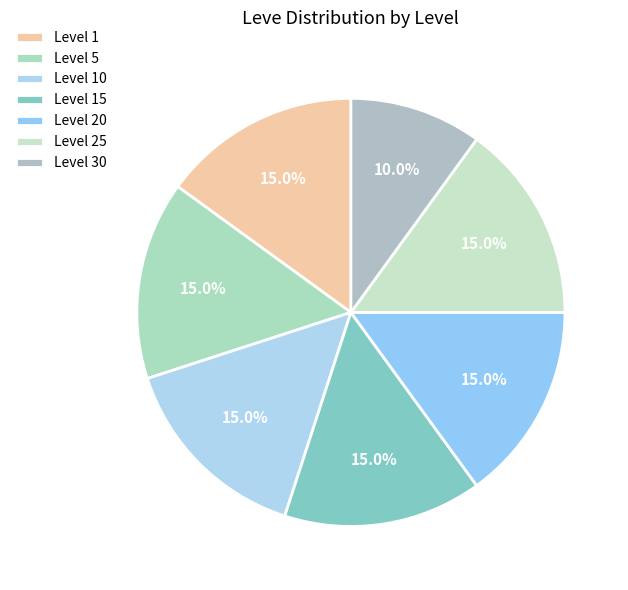

To the nearest percent, what is the difference between the largest and smallest slice percentages?

5%